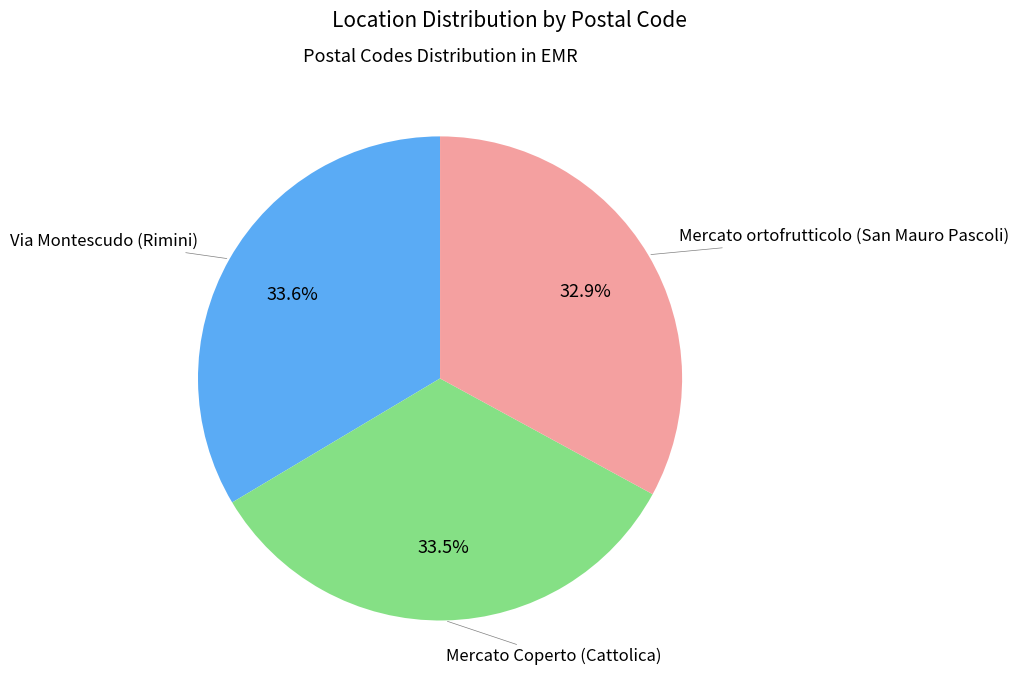

Is there a majority slice in this chart?

No